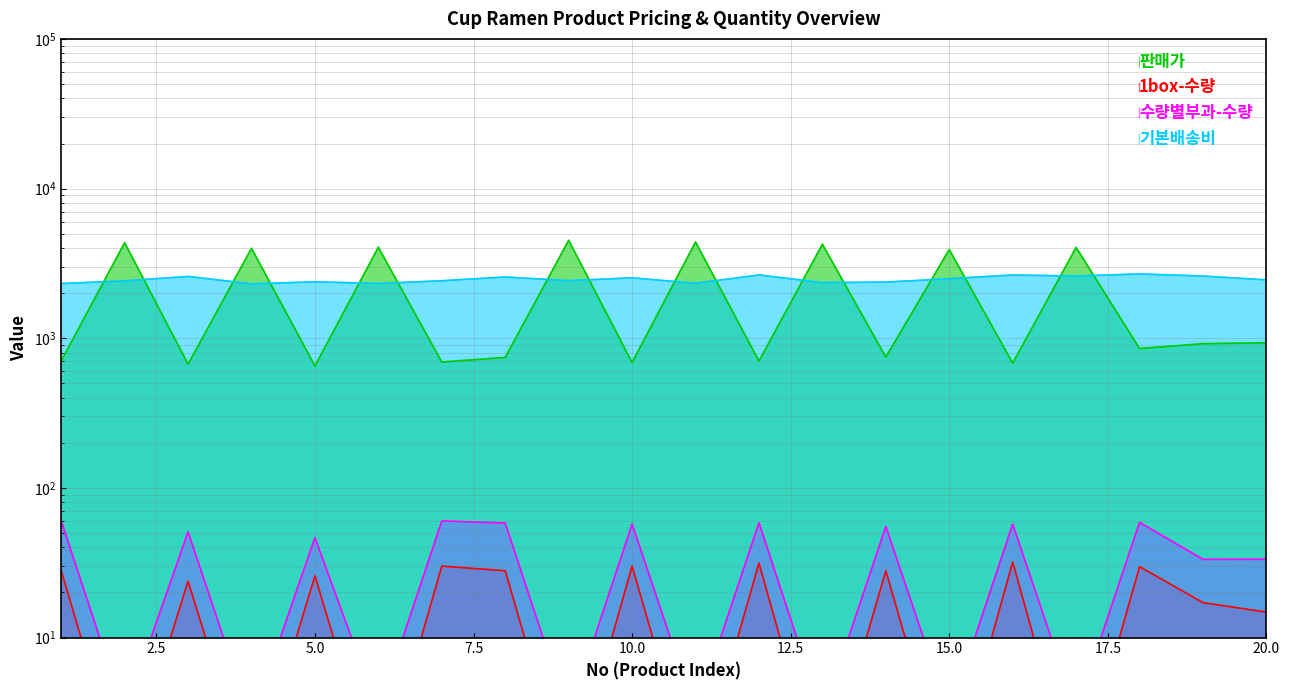

In 1box-수량, how many points are higher than both neighbors (excluding endpoints)?

8